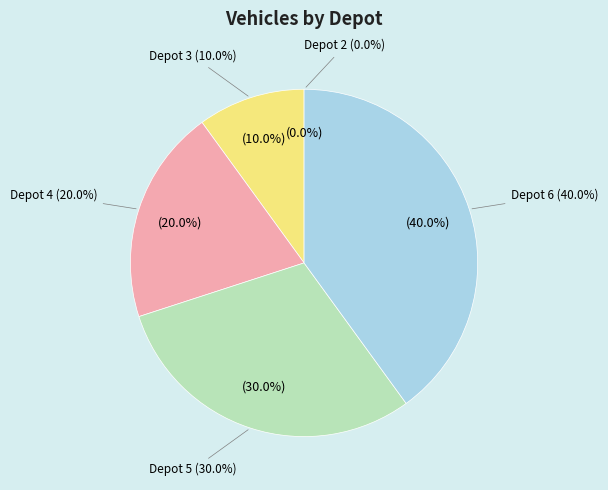

What portion of the pie excludes Depot 4?

80.0%